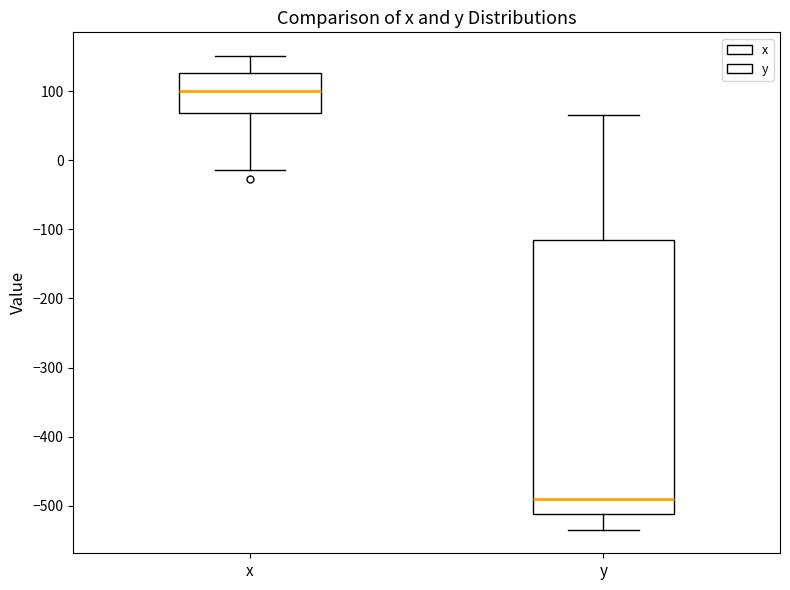

Reading left to right, read every box against the y-axis: the position of its median line, the range the box covers, and the ends of its whiskers. The values are not printed on the chart, so give them approximately, as read against the axis.

x: median 100, box 70 to 130, whiskers -10 to 150
y: median -490, box -510 to -120, whiskers -530 to 70